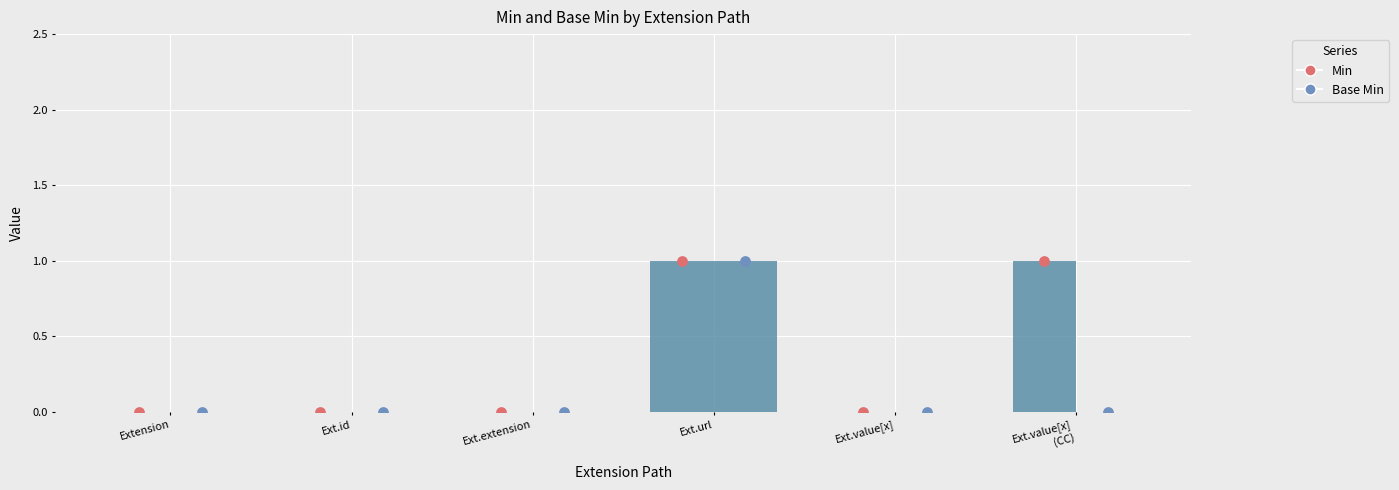

Which series contains the highest Y value?

Min